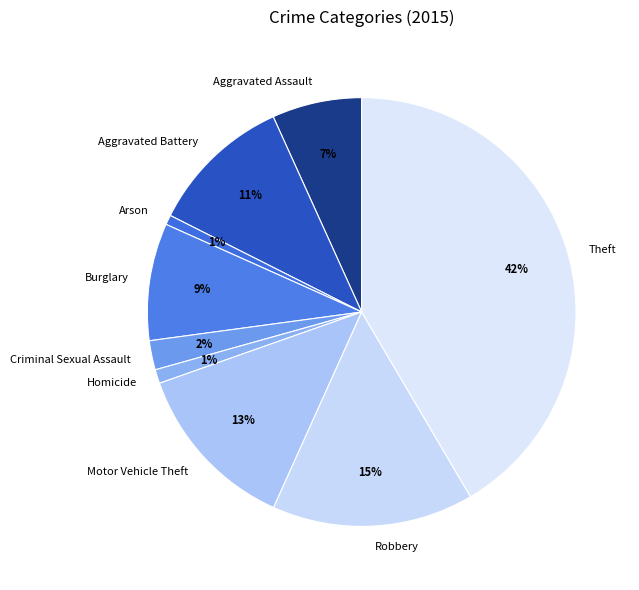

The Criminal Sexual Assault slice represents 2% of the pie. True or false?

True